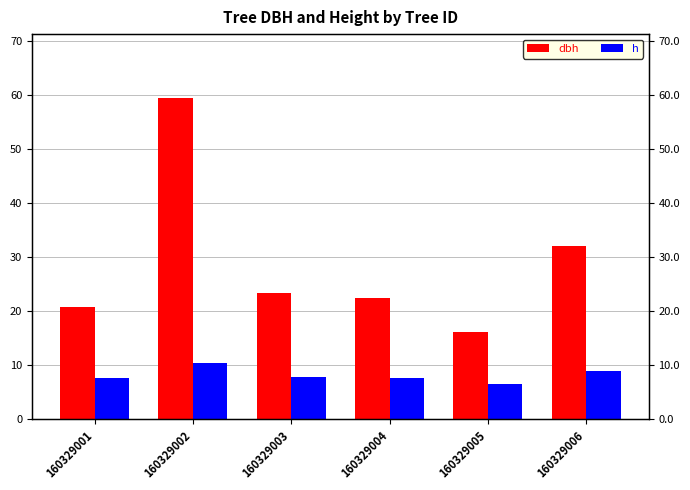

How many groups of bars are there?

6